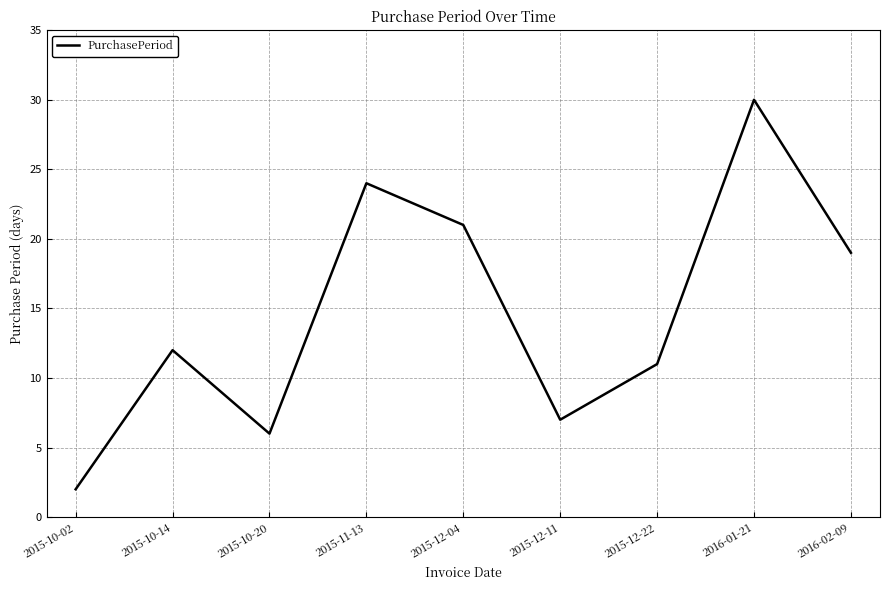

Count the number of categories in the chart.

9